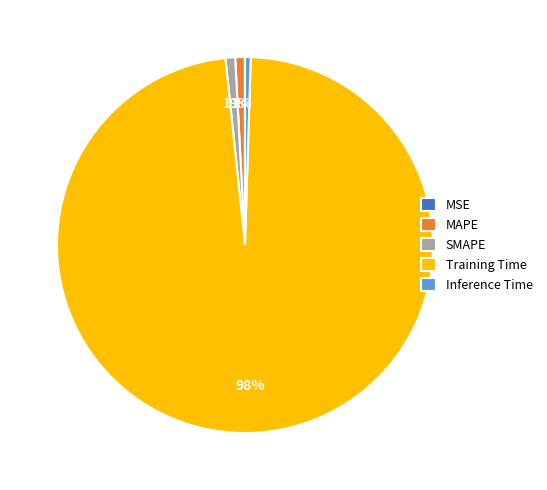

What percentage is the MAPE slice, to the nearest percent?

1%